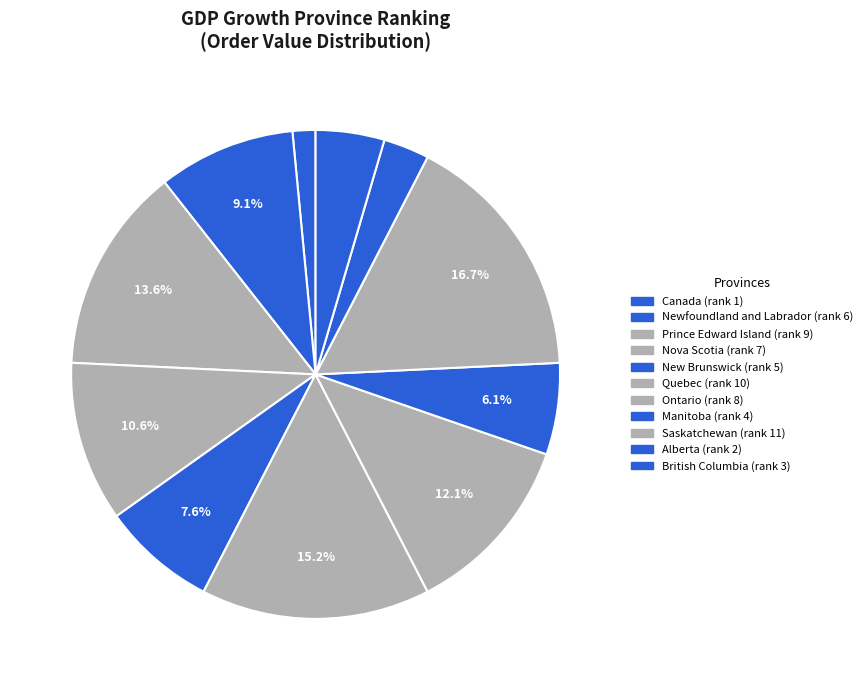

Between Manitoba and Saskatchewan, which is larger?

Saskatchewan